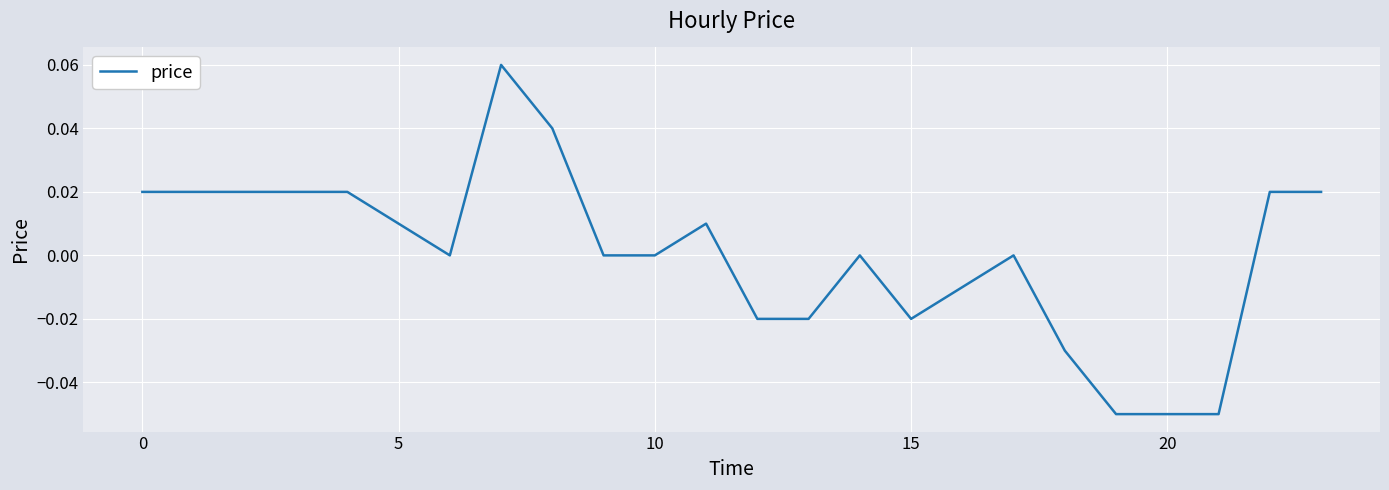

How many distinct data groups are displayed?

1